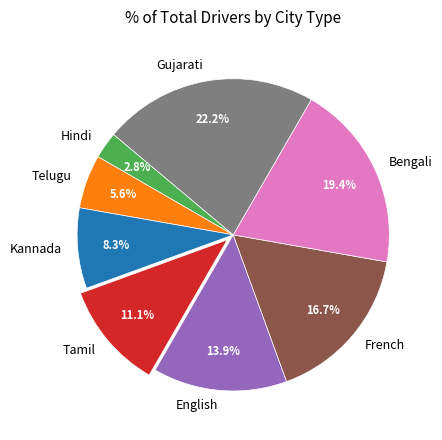

To the nearest percent, what portion does Telugu represent?

6%